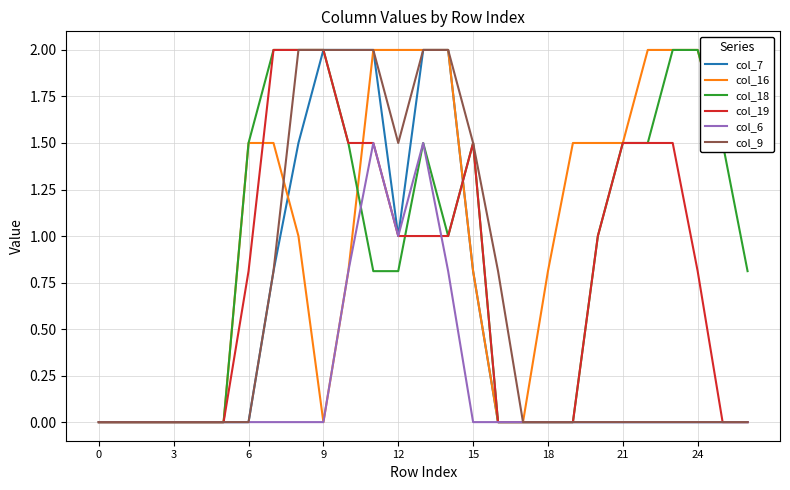

Does the chart display data point markers on the line(s)?

No